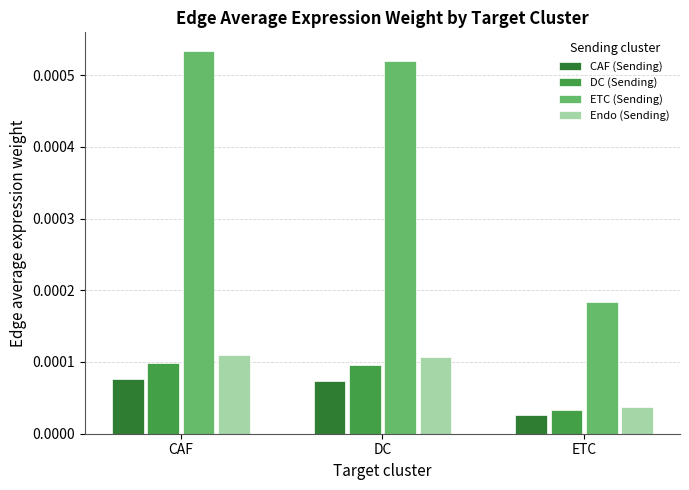

Where is ETC (Sending) nearest to the value 0?

ETC